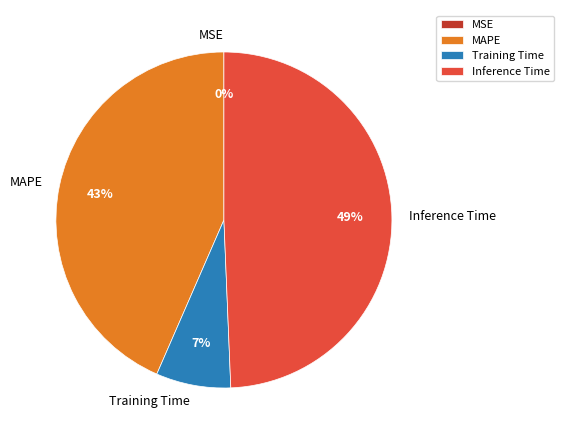

Do Training Time and Inference Time together represent more than half of the pie?

Yes